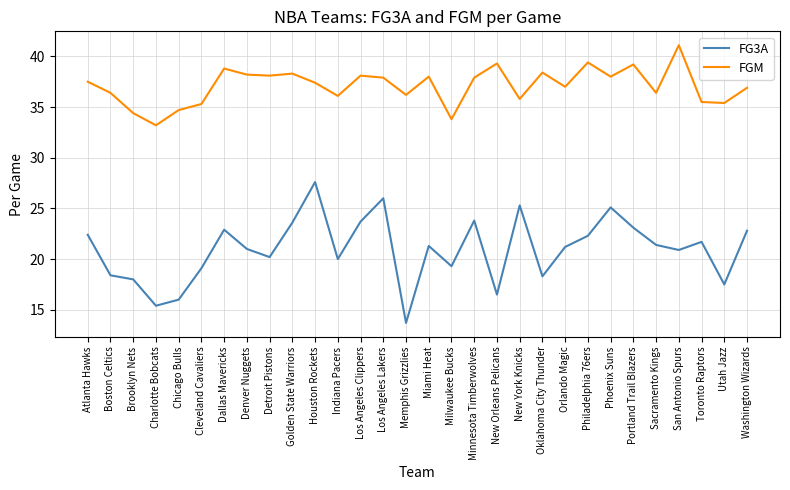

What is the difference between the maximum and second lowest values in the FG3A series?

12.2